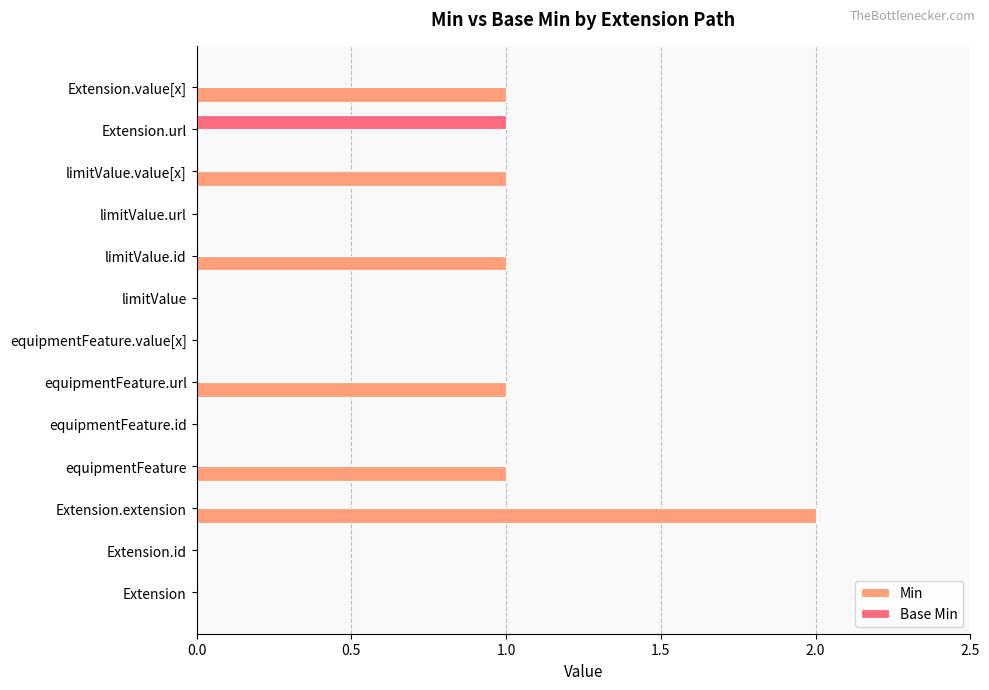

At which label does Min reach its peak?

Extension.extension